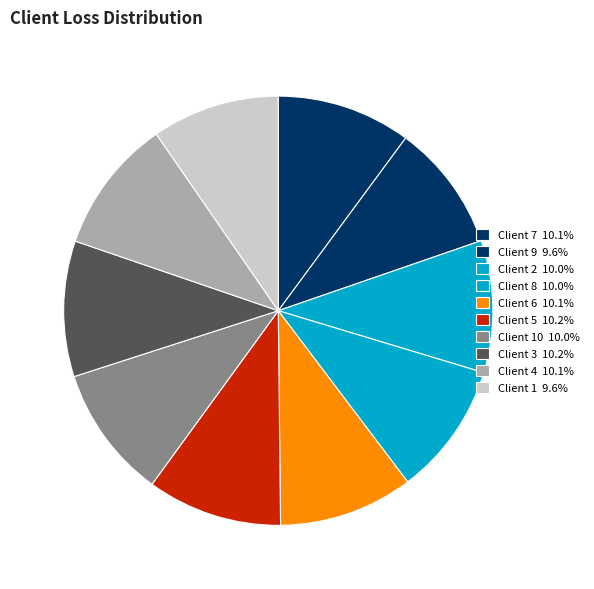

To the nearest percent, what is the difference between the largest and smallest slice percentages?

1%